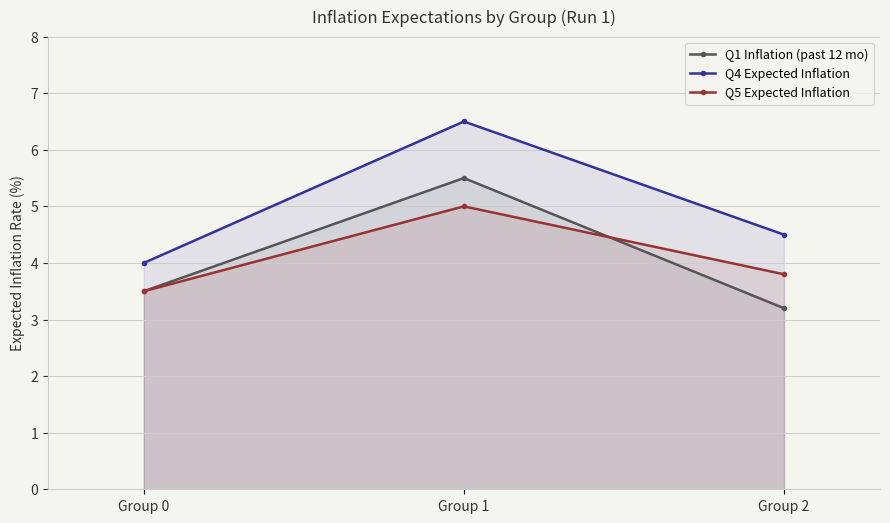

Reading left to right, transcribe all the data shown in this chart.

Q1 Inflation (past 12 mo): Group 0=3.5	Group 1=5.5	Group 2=3.2
Q4 Expected Inflation: Group 0=4.0	Group 1=6.5	Group 2=4.5
Q5 Expected Inflation: Group 0=3.5	Group 1=5.0	Group 2=3.8